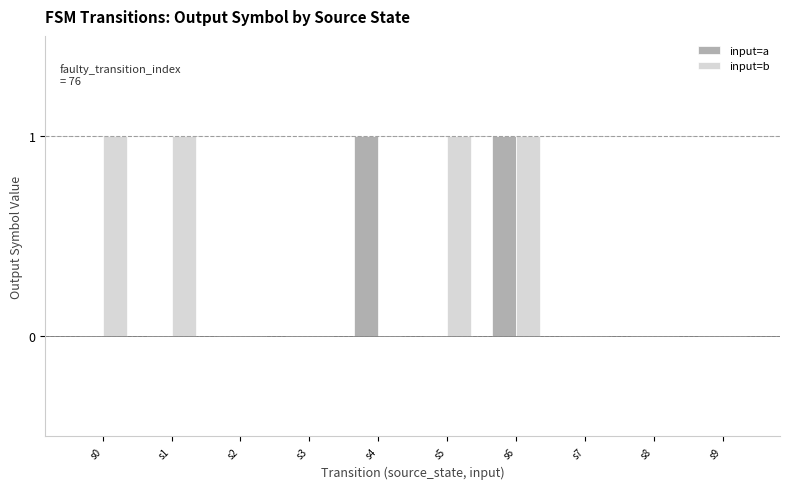

Is it true that input=a equals 1 at s6?

True